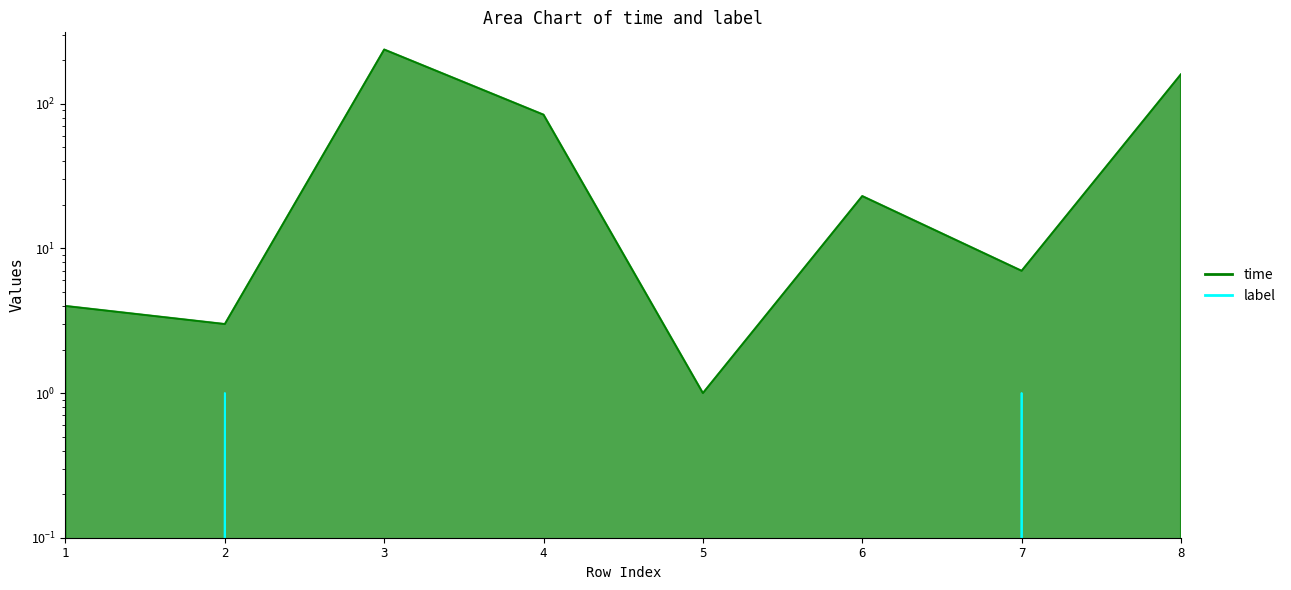

Between 1 and 7, which is larger?

7